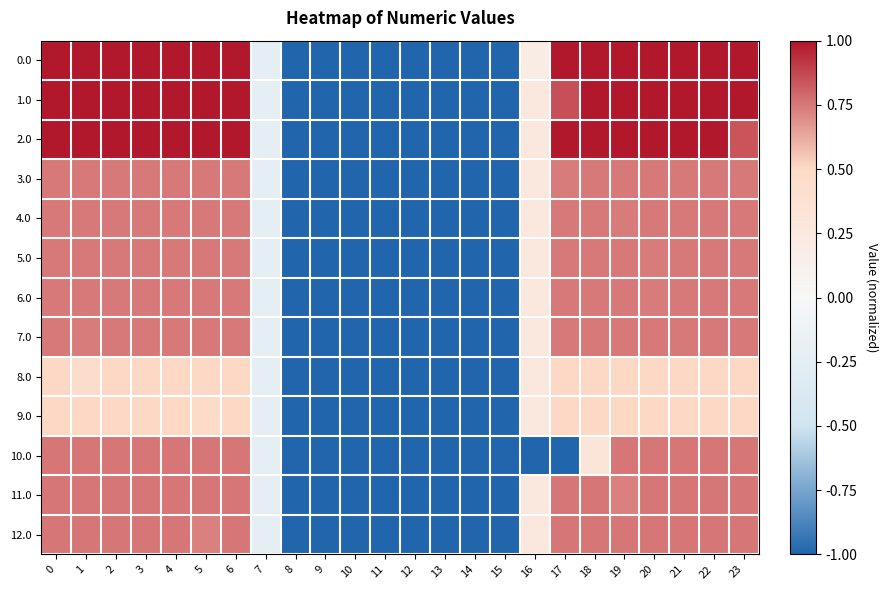

List the series in order of their peak value, highest first.

row_0, row_1, row_2, row_10, row_11, row_12, row_3, row_4, row_5, row_6, row_7, row_9, row_8